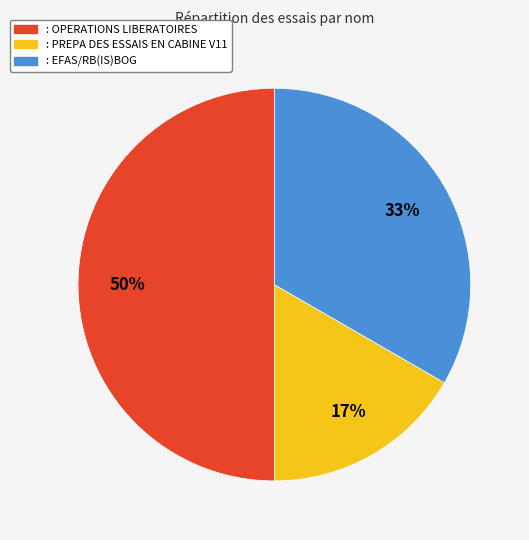

Which category has the biggest portion of the pie?

: OPERATIONS LIBERATOIRES